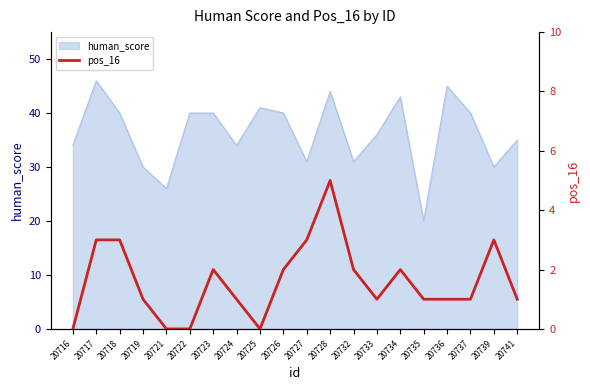

At which label does the data first exceed 1?

20717